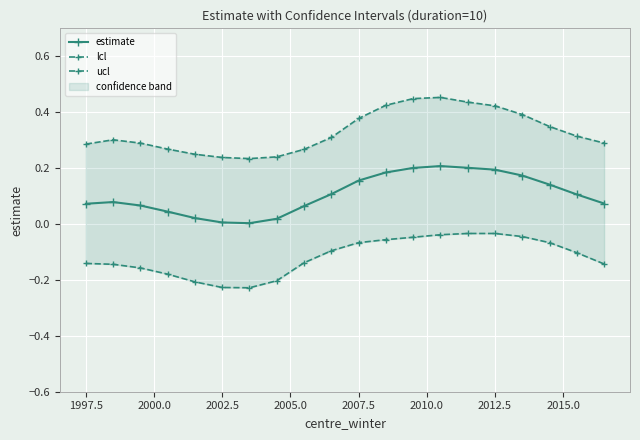

Reading left to right, transcribe all the data shown in this chart.

estimate: 0.1	0.1	0.1	0.0	0.0	0.0	0.0	0.0	0.1	0.1	0.2	0.2	0.2	0.2	0.2	0.2	0.2	0.1	0.1	0.1
lcl: -0.1	-0.1	-0.2	-0.2	-0.2	-0.2	-0.2	-0.2	-0.1	-0.1	-0.1	-0.1	-0.0	-0.0	-0.0	-0.0	-0.0	-0.1	-0.1	-0.1
ucl: 0.3	0.3	0.3	0.3	0.2	0.2	0.2	0.2	0.3	0.3	0.4	0.4	0.4	0.5	0.4	0.4	0.4	0.3	0.3	0.3